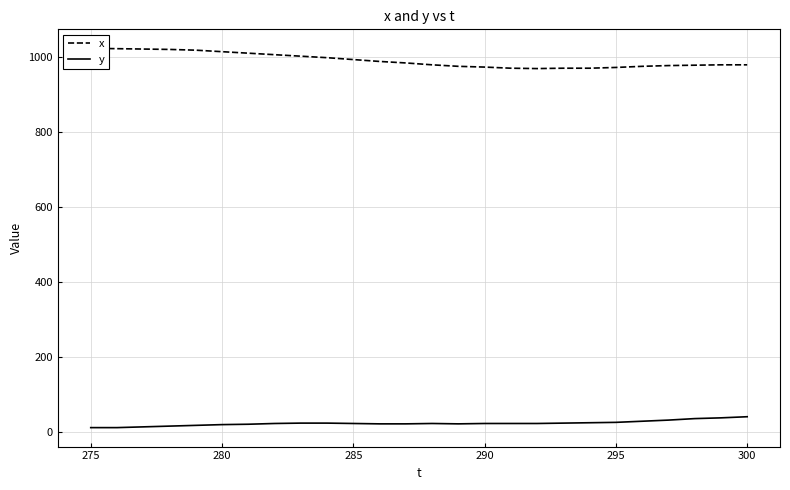

True or false: y and x intersect in this chart.

False